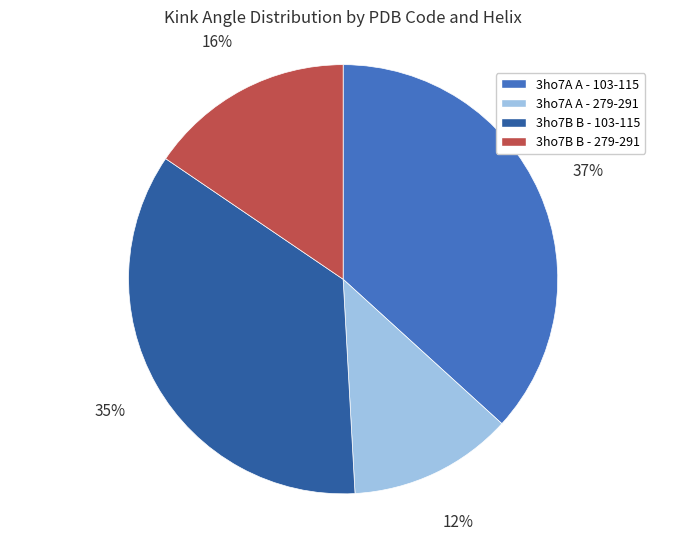

Does any single category account for the majority?

No